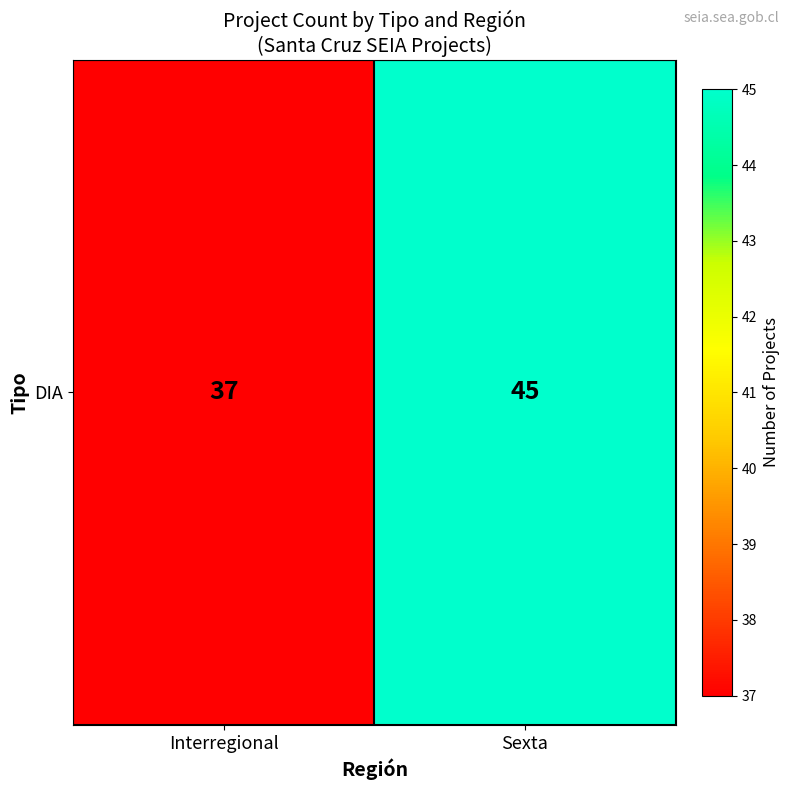

What is the sum of the values at Sexta and Interregional?

82